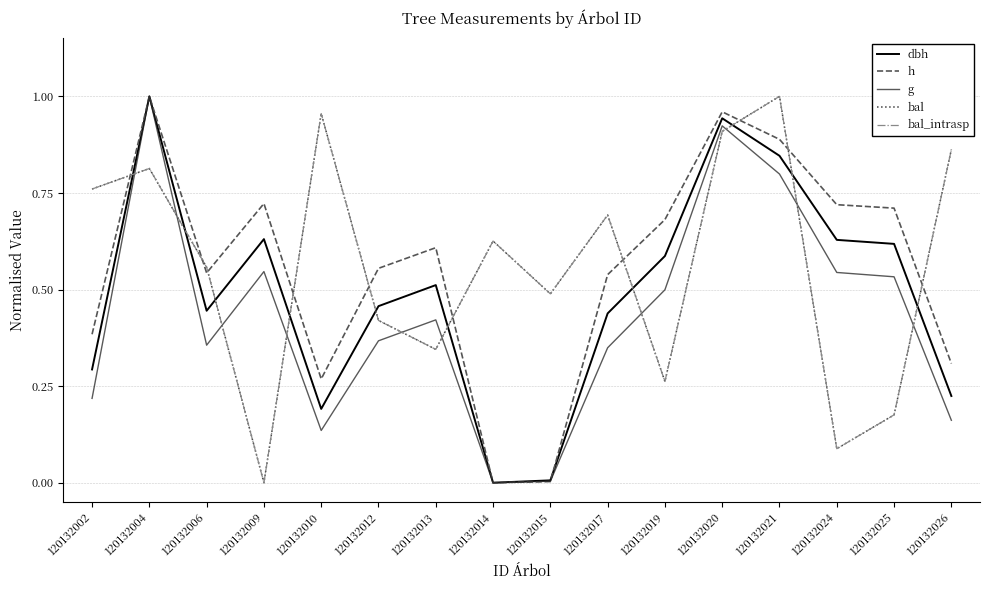

Is this an area chart (filled region under the line)?

No